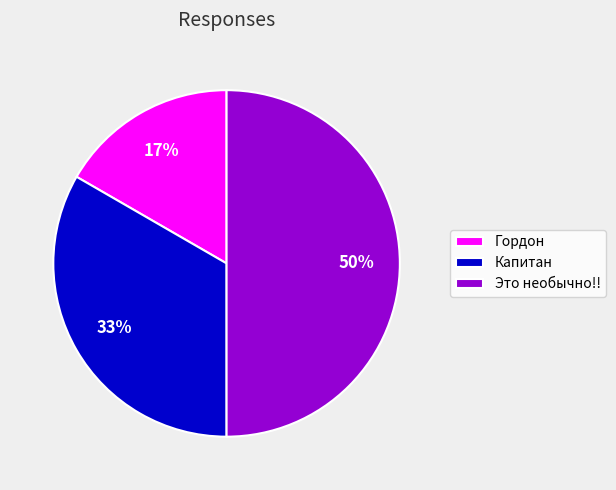

Which slice is the smallest?

Гордон